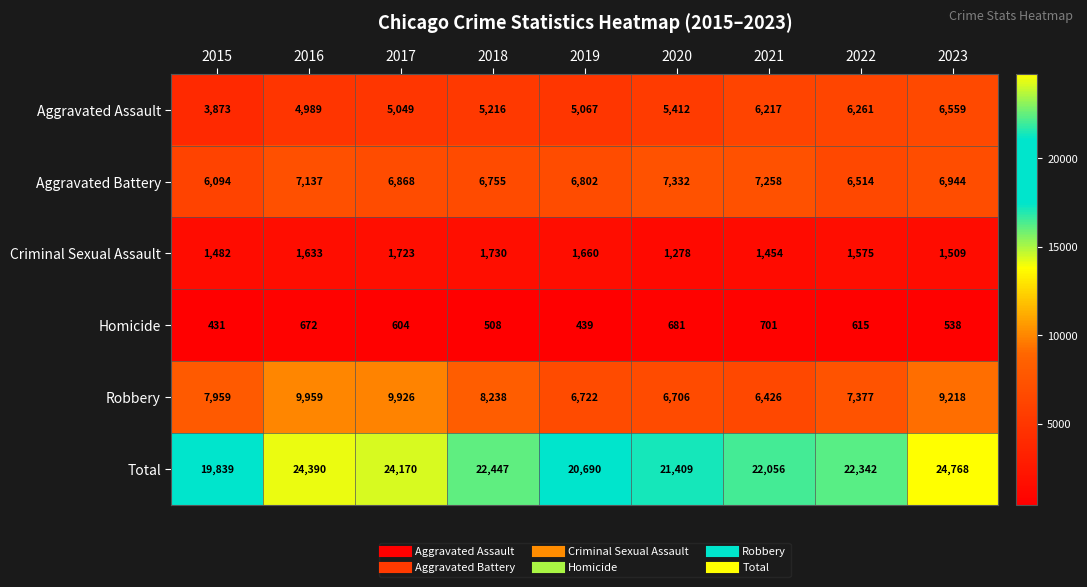

At which label is Aggravated Assault closest to 5216?

2018